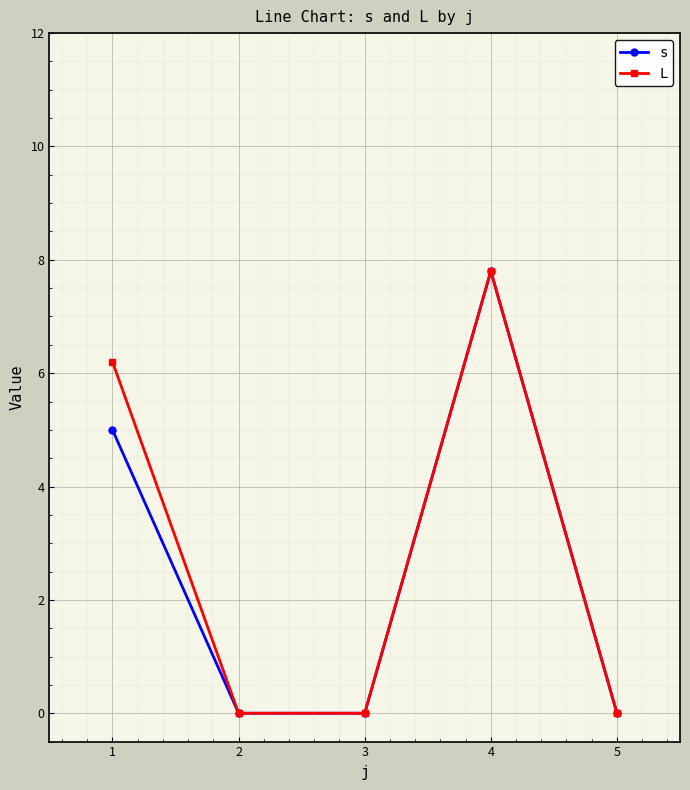

What is the difference between the maximum and second lowest values in the s series?

7.8